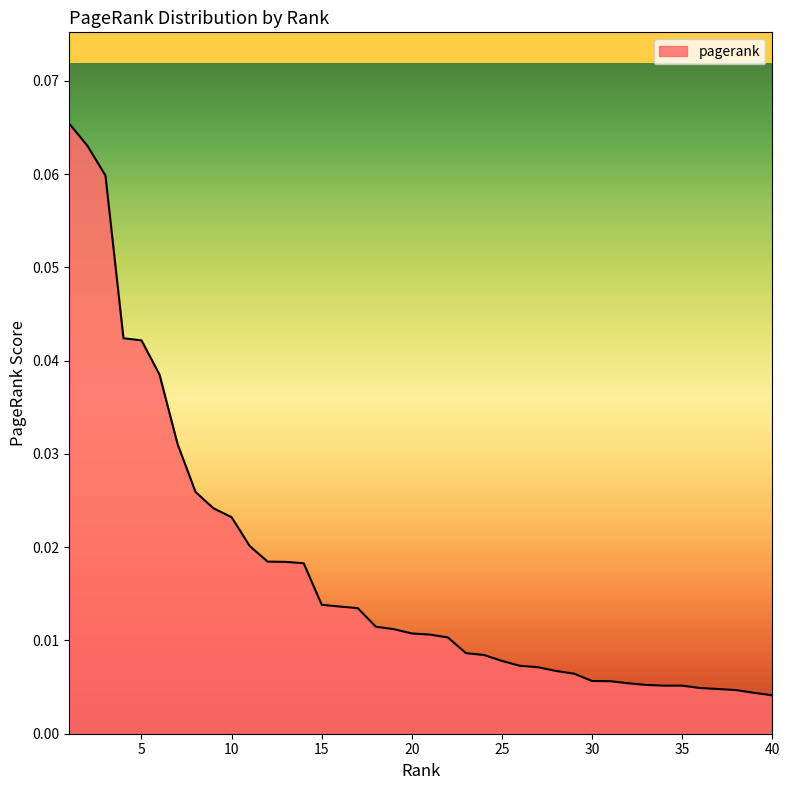

Does the chart have visible grid lines?

No